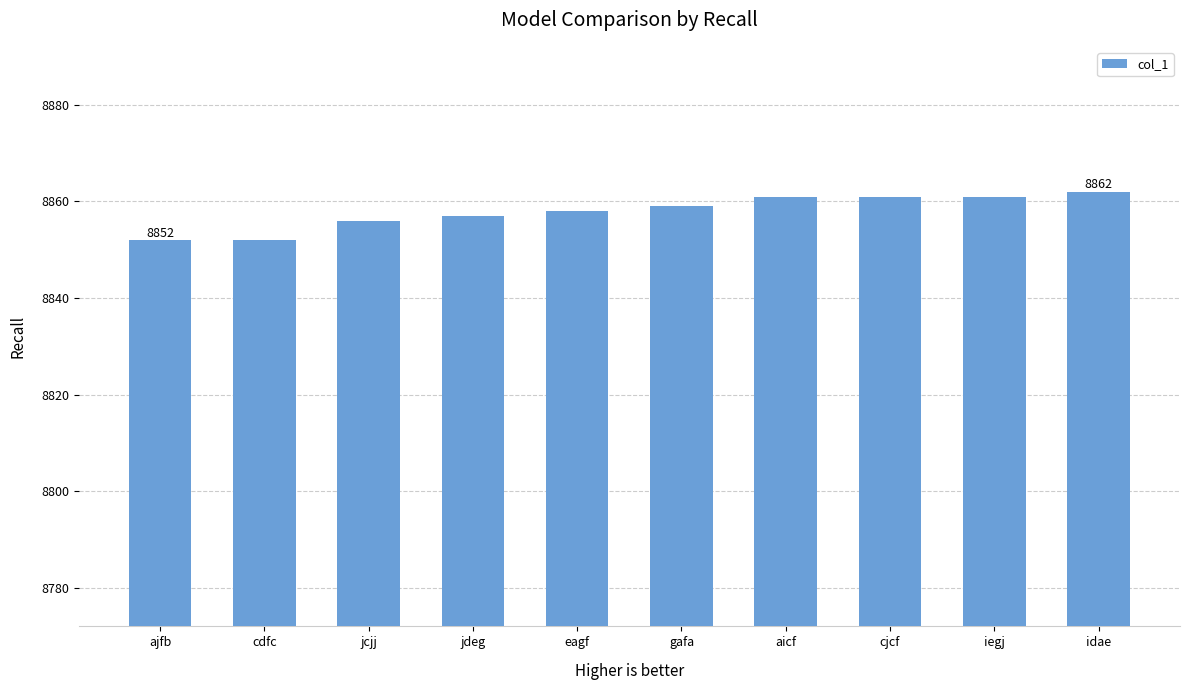

Reading left to right, extract all data points from this chart.

ajfb=8852	cdfc=8852	jcjj=8856	jdeg=8857	eagf=8858	gafa=8859	aicf=8861	cjcf=8861	iegj=8861	idae=8862